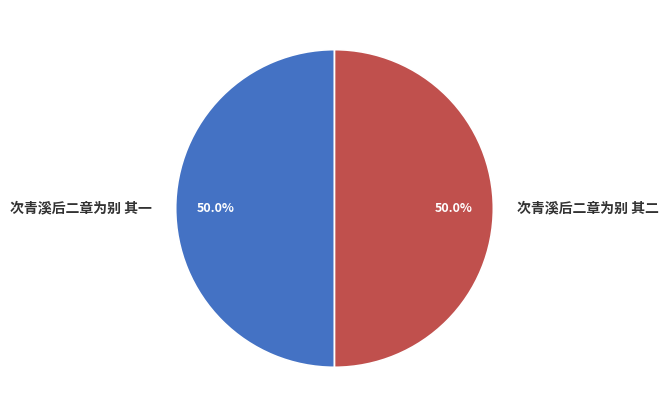

To the nearest percent, what percentage of the pie is 次青溪后二章为别 其二?

50%